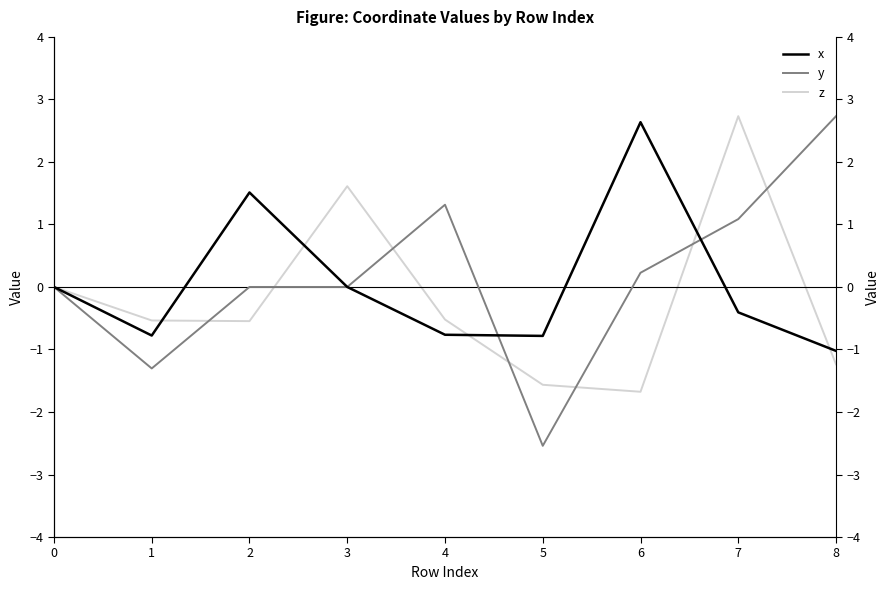

Rank the series at 1 from lowest to highest value.

y, x, z